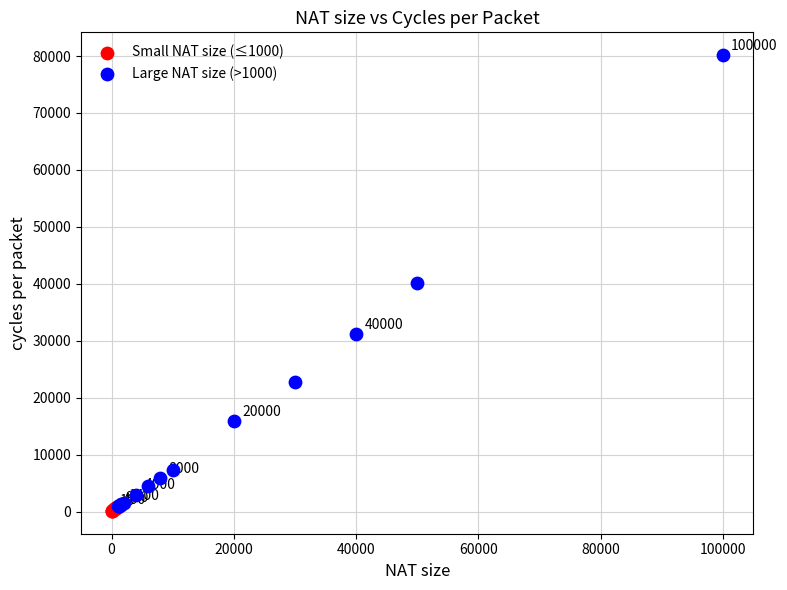

Which series has the largest Y range (max minus min)?

Large NAT size (>1000)